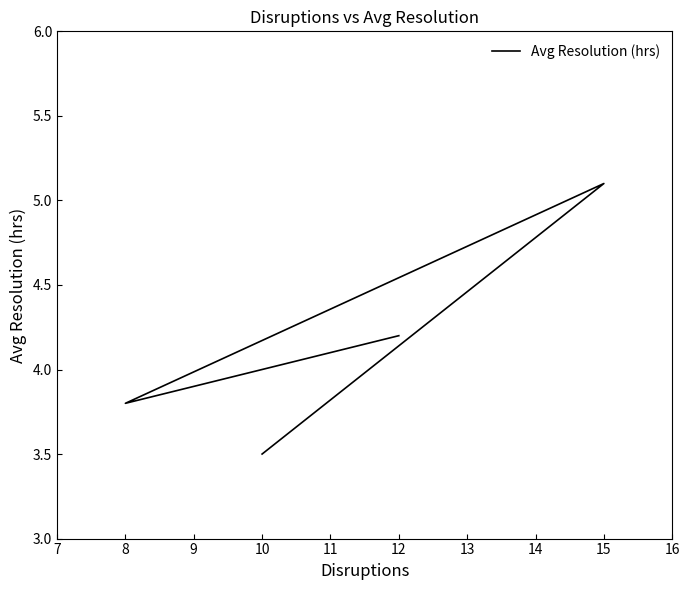

How many values are below 4?

2